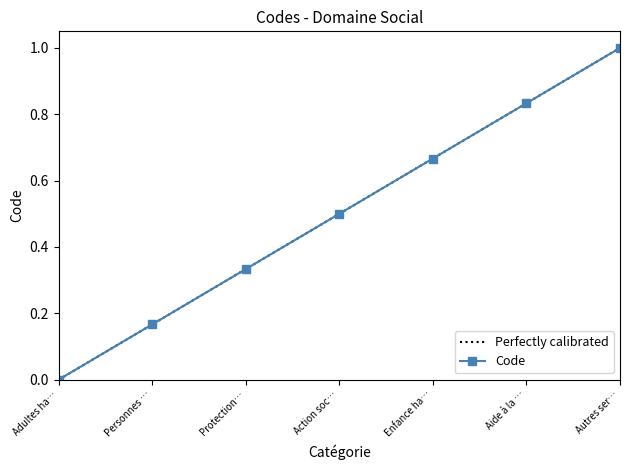

Count the values in the range 0 to 1.

7